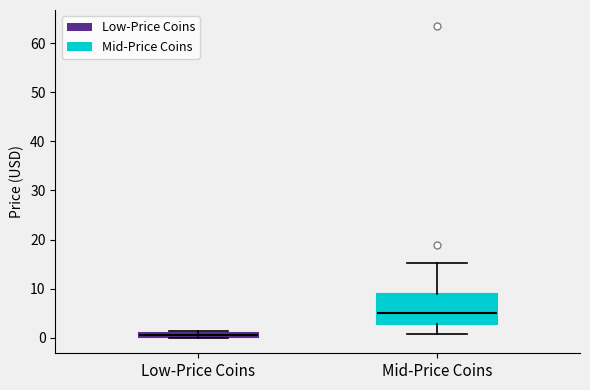

Comparing the boxes themselves (not the whiskers), which one is the tallest?

Mid-Price Coins